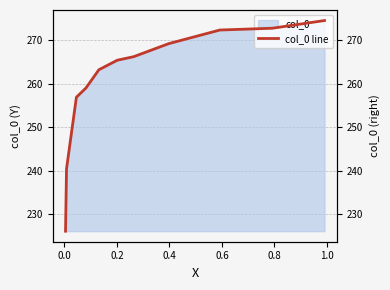

What is the difference between the maximum and minimum values?

48.5